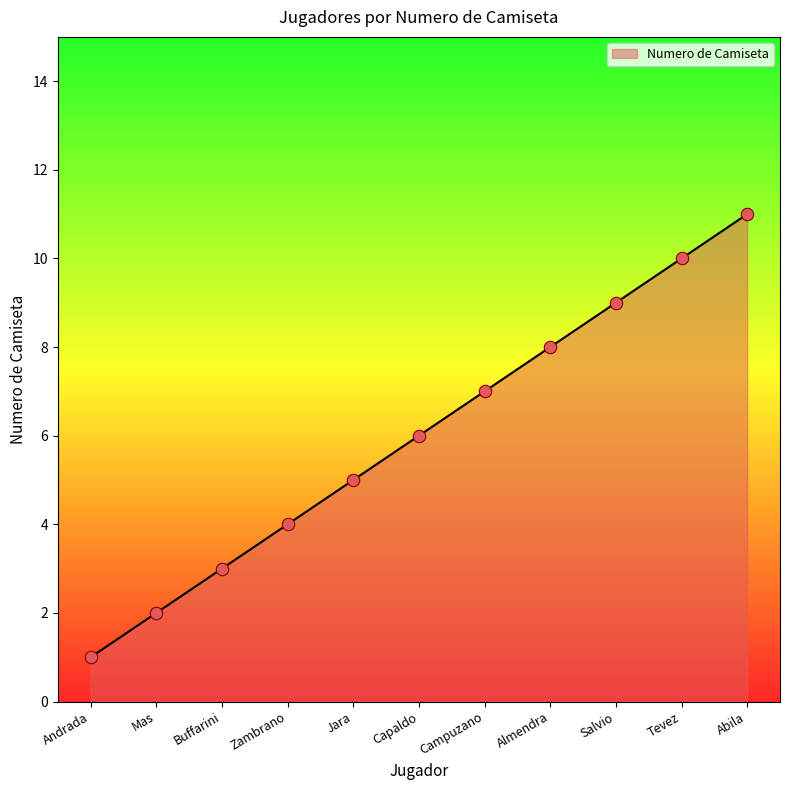

Approximately how many times larger is the value at Abila compared to Tevez?

1.1